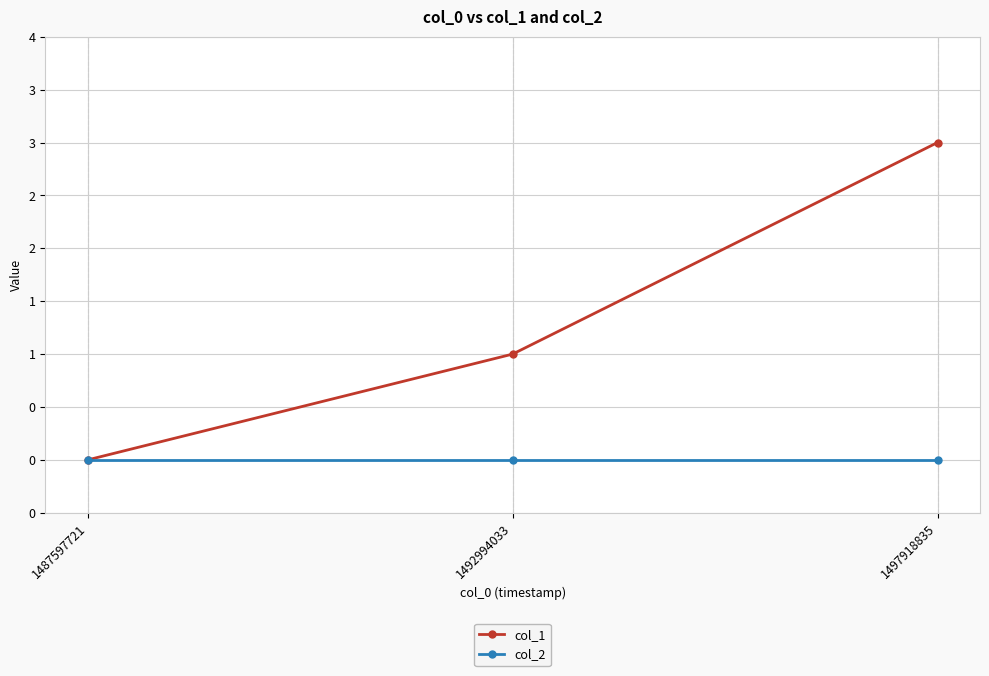

At how many categories does at least one series exceed 2?

1